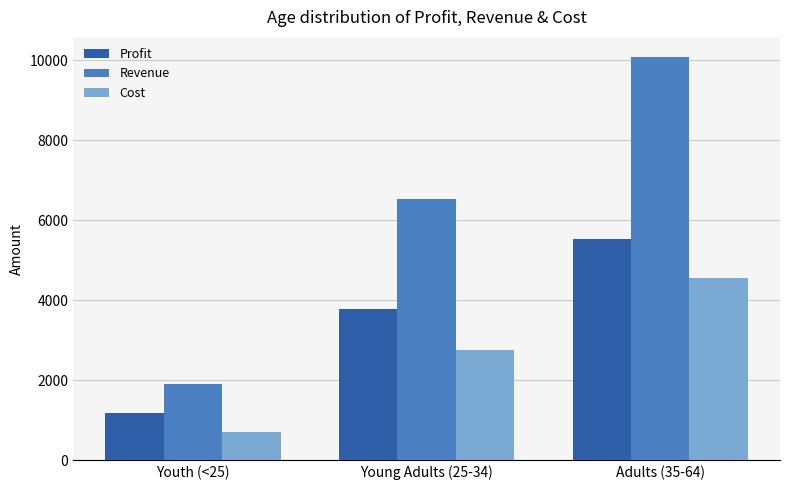

How many bars are there in each group?

3